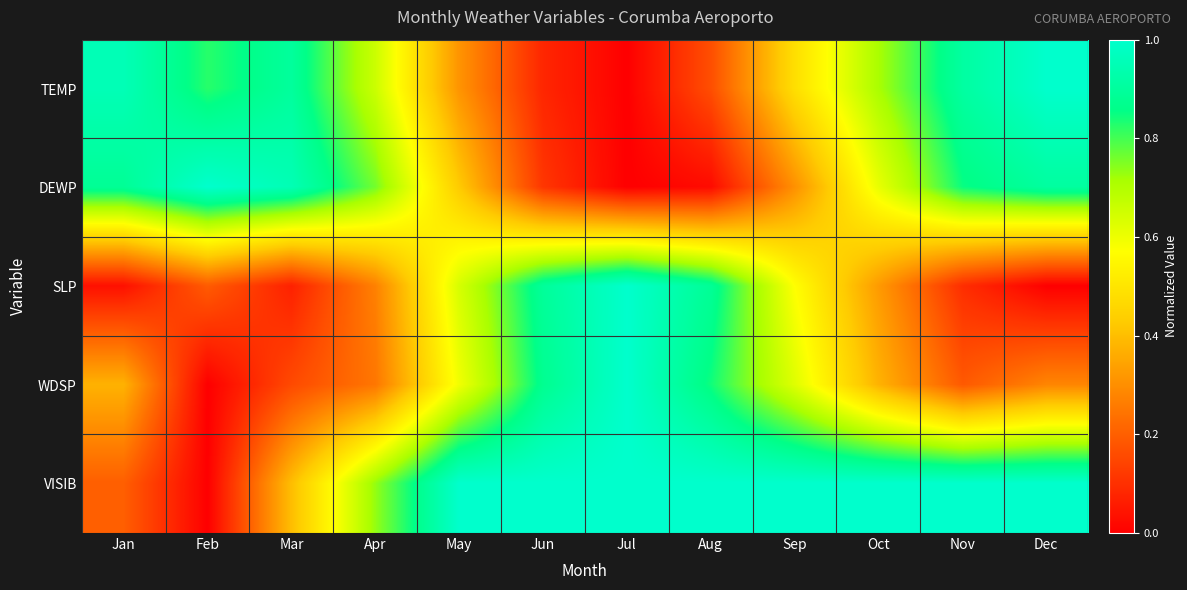

Reading right to left, what are all the values shown in this chart?

TEMP: Dec=1.0	Nov=0.9	Oct=0.7	Sep=0.5	Aug=0.2	Jul=0.0	Jun=0.1	May=0.3	Apr=0.7	Mar=0.9	Feb=0.8	Jan=1.0
DEWP: Dec=0.9	Nov=0.8	Oct=0.6	Sep=0.3	Aug=0.0	Jul=0.0	Jun=0.1	May=0.4	Apr=0.8	Mar=1.0	Feb=1.0	Jan=0.9
SLP: Dec=0.0	Nov=0.1	Oct=0.3	Sep=0.6	Aug=0.9	Jul=1.0	Jun=0.9	May=0.6	Apr=0.3	Mar=0.1	Feb=0.2	Jan=0.0
WDSP: Dec=0.3	Nov=0.2	Oct=0.4	Sep=0.6	Aug=0.8	Jul=1.0	Jun=0.9	May=0.6	Apr=0.2	Mar=0.2	Feb=0.0	Jan=0.4
VISIB: Dec=1.0	Nov=1.0	Oct=1.0	Sep=1.0	Aug=1.0	Jul=1.0	Jun=1.0	May=1.0	Apr=0.7	Mar=0.4	Feb=0.0	Jan=0.2